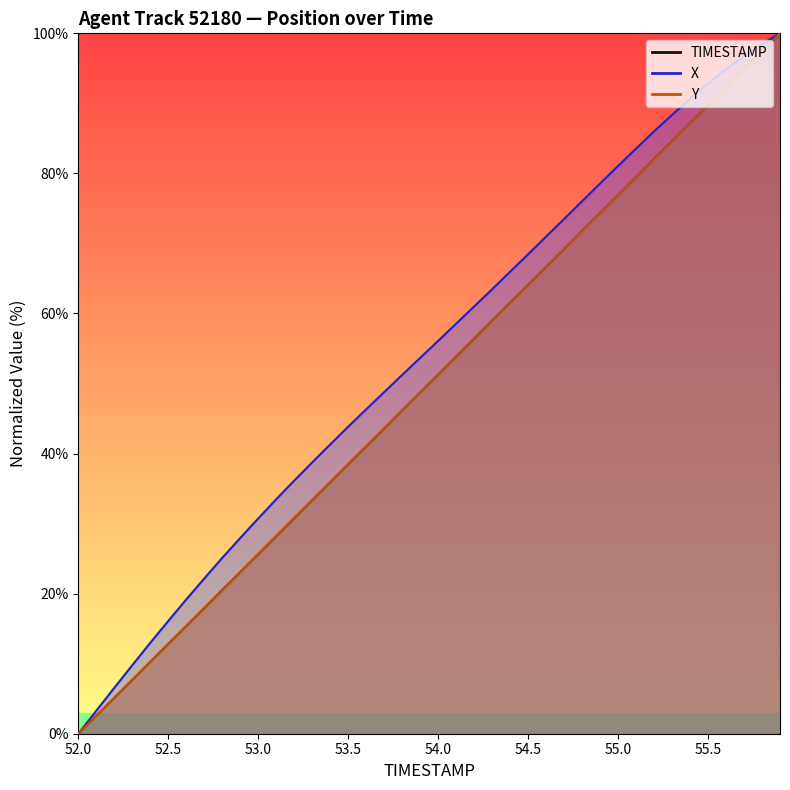

Reading right to left, what are all the values shown in this chart?

TIMESTAMP: 100.0	97.4	94.9	92.3	89.7	87.2	84.6	82.1	79.5	76.9	74.4	71.8	69.2	66.7	64.1	61.5	59.0	56.4	53.8	51.3	48.7	46.2	43.6	41.0	38.5	35.9	33.3	30.8	28.2	25.6	23.1	20.5	17.9	15.4	12.8	10.3	7.7	5.1	2.6	0.0
X: 100.0	98.5	96.8	94.9	92.8	90.7	88.4	86.0	83.5	81.1	78.6	76.0	73.5	71.0	68.4	66.0	63.5	61.0	58.5	56.1	53.7	51.2	48.8	46.3	43.8	41.3	38.7	36.1	33.5	30.7	27.9	25.1	22.2	19.2	16.1	13.0	9.8	6.6	3.3	0.0
Y: 100.0	97.4	94.9	92.3	89.8	87.2	84.6	82.0	79.5	76.9	74.4	71.8	69.3	66.7	64.1	61.5	59.0	56.4	53.9	51.3	48.7	46.1	43.6	41.0	38.5	35.9	33.3	30.8	28.2	25.6	23.1	20.5	18.0	15.4	12.8	10.2	7.7	5.1	2.6	0.0